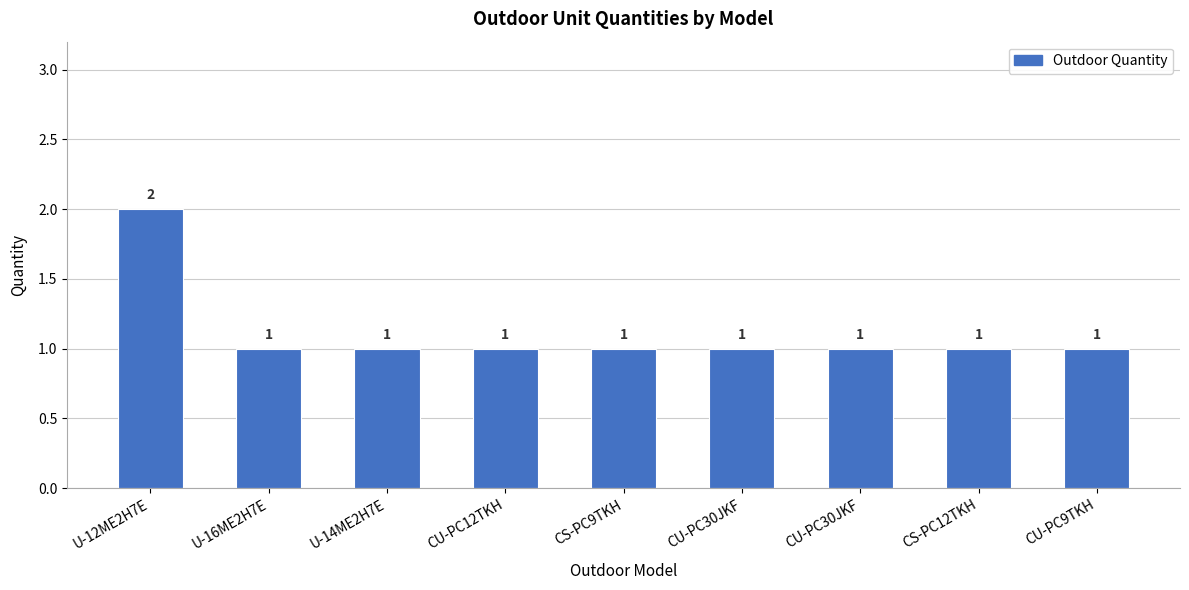

The value at CS-PC9TKH is 1. True or false?

True